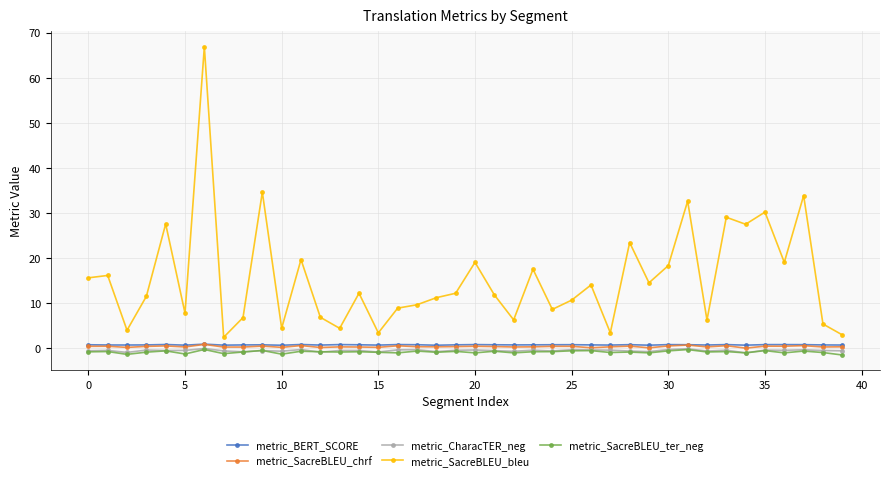

True or false: metric_SacreBLEU_ter_neg and metric_SacreBLEU_bleu intersect in this chart.

False